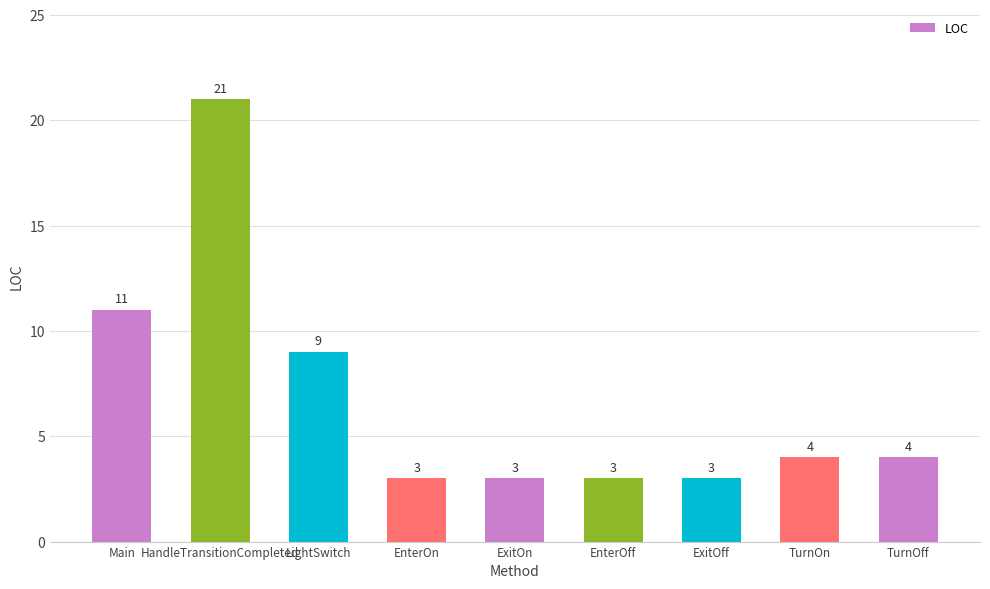

Is it true that the value at TurnOff is 4?

True